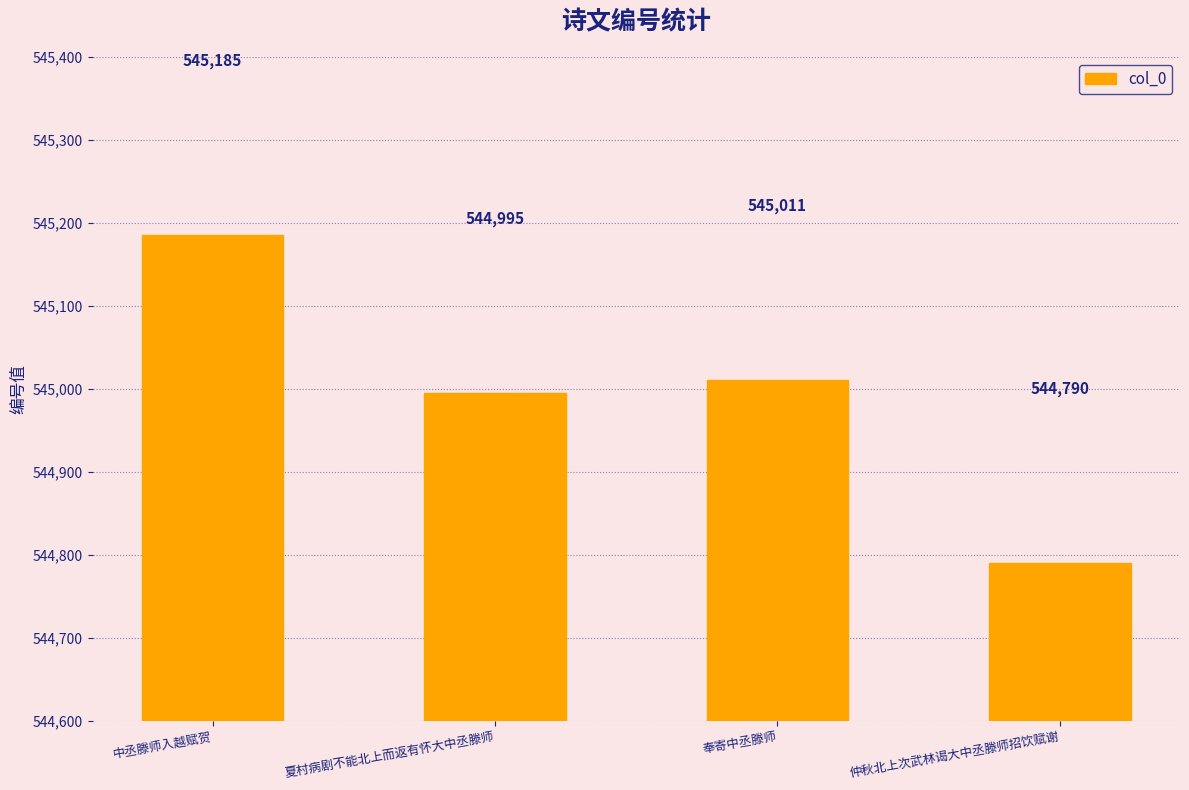

Where is the data nearest to the value 544987?

夏村病剧不能北上而返有怀大中丞滕师